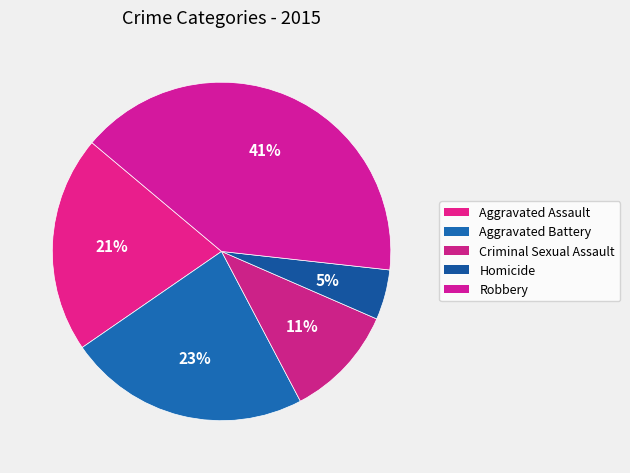

Which category has the biggest portion of the pie?

Robbery